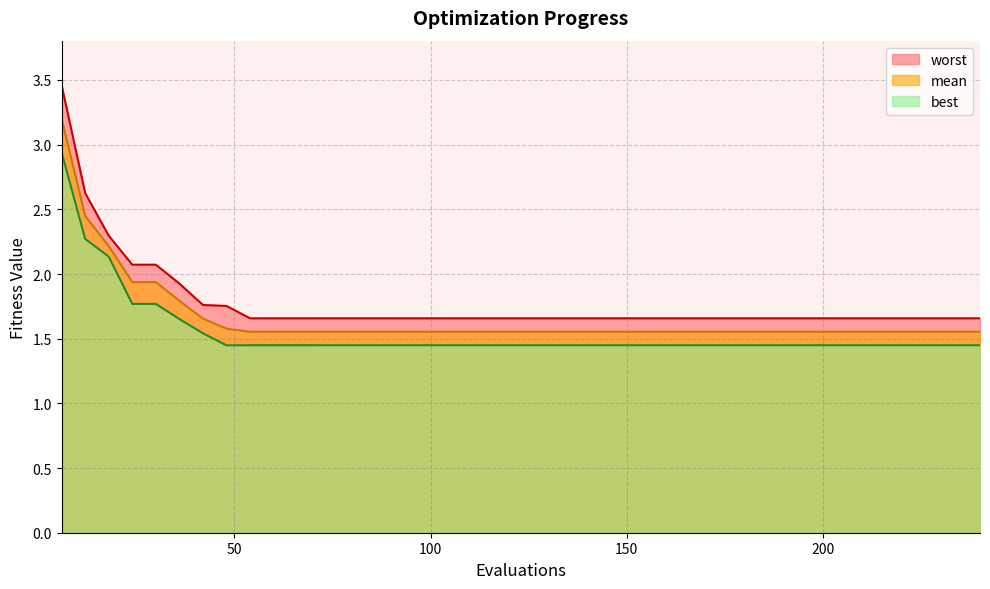

The mean series shows 1.6 at 210. True or false?

True